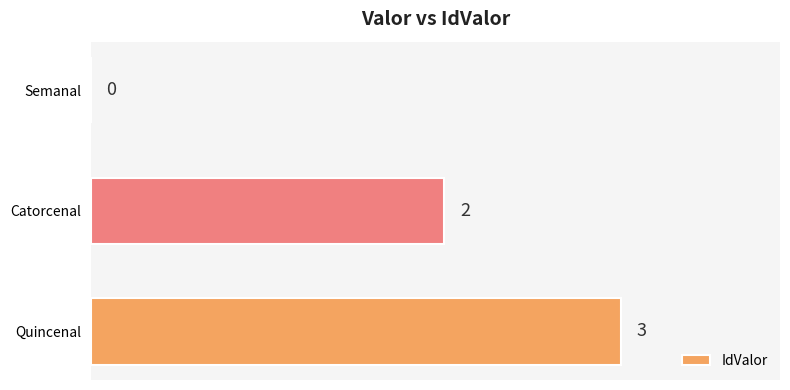

How many values are between 0 and 3?

3